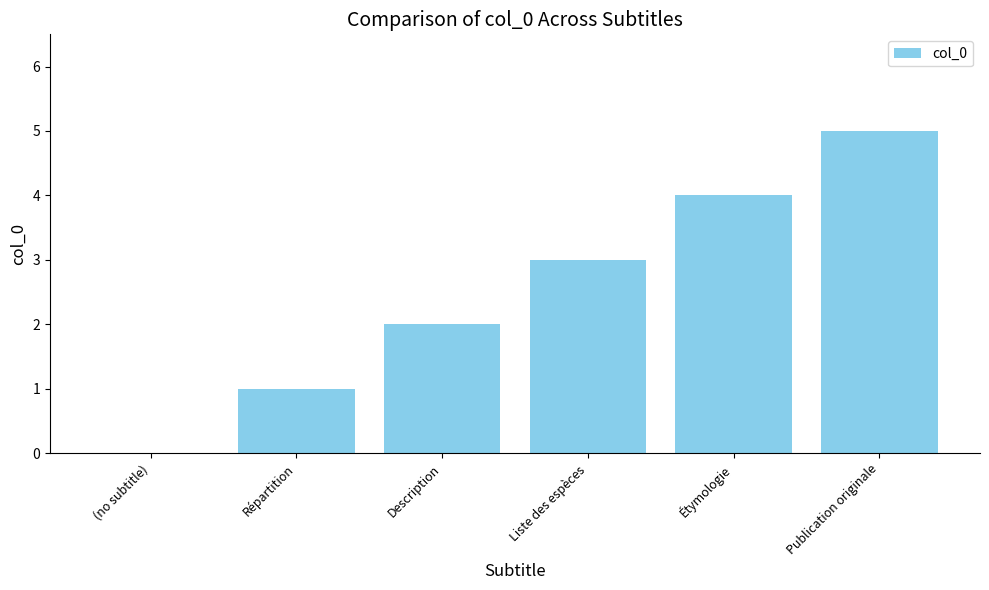

Which category has the highest value across all series?

Publication originale